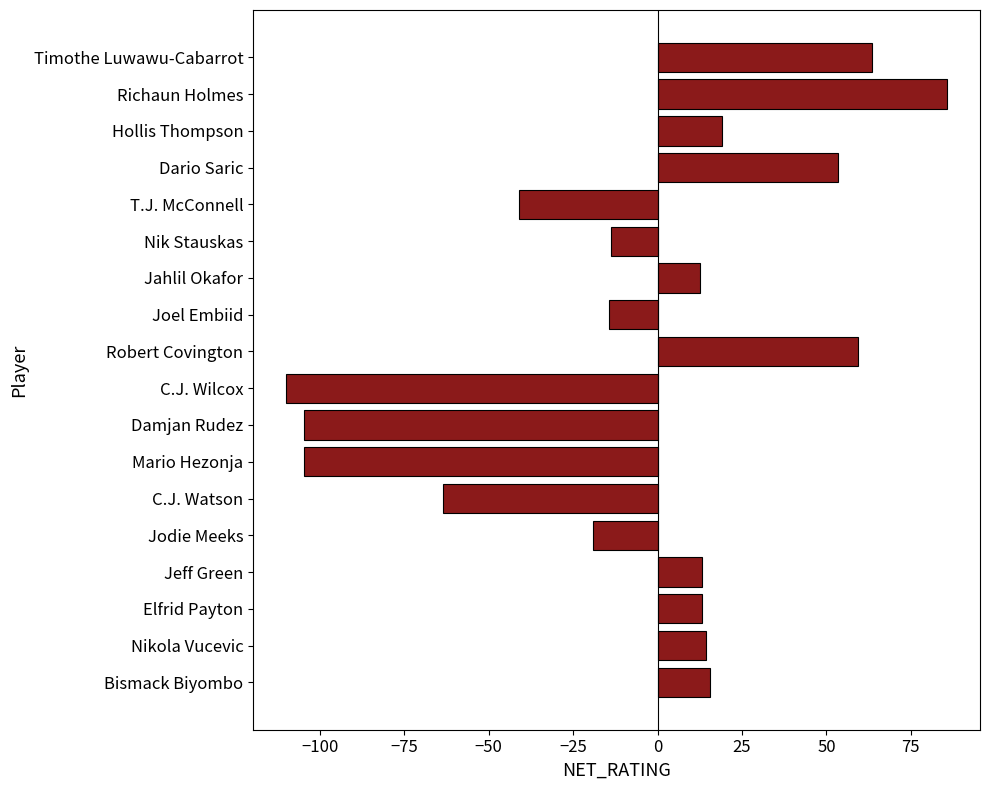

What is the approximate value at C.J. Wilcox?

-110.0